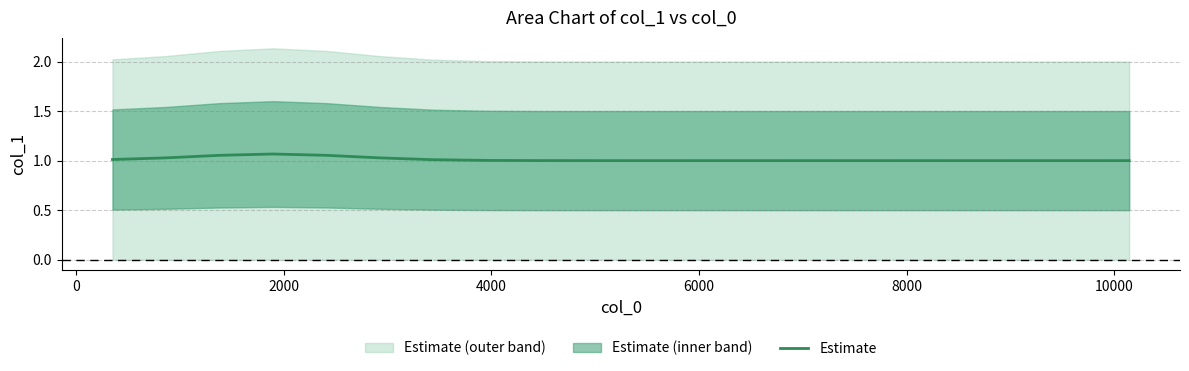

How many interior local peaks (higher than both neighbors) does the data have?

1